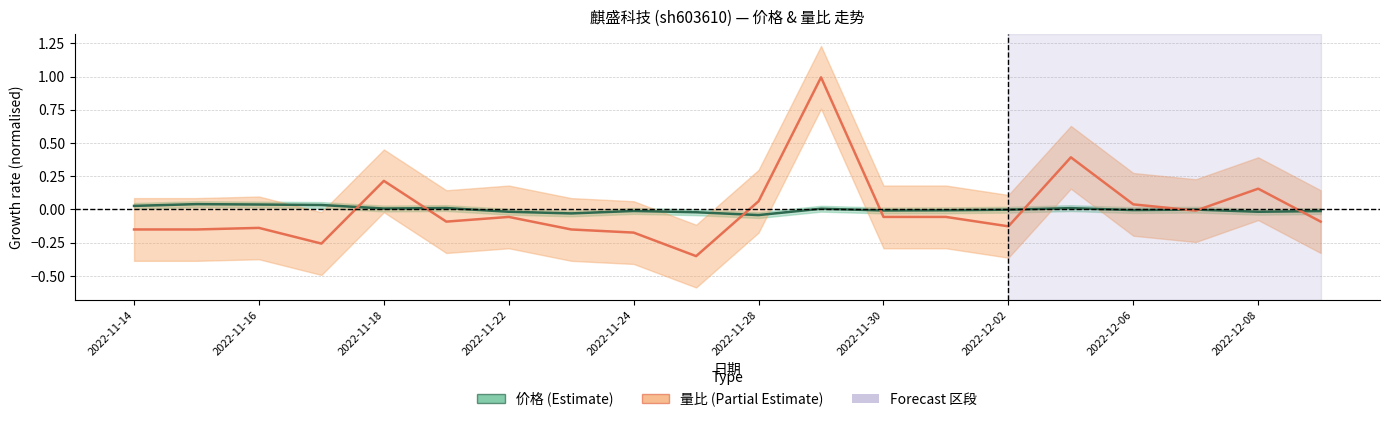

List the series in order of their overall mean, highest first.

量比 (Partial Estimate), 价格 (Estimate)